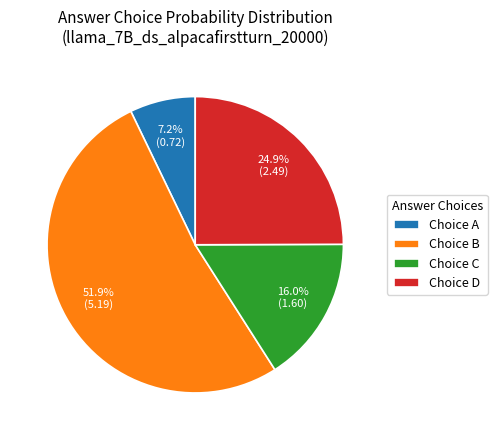

Is there any slice that represents more than half of the pie?

Yes